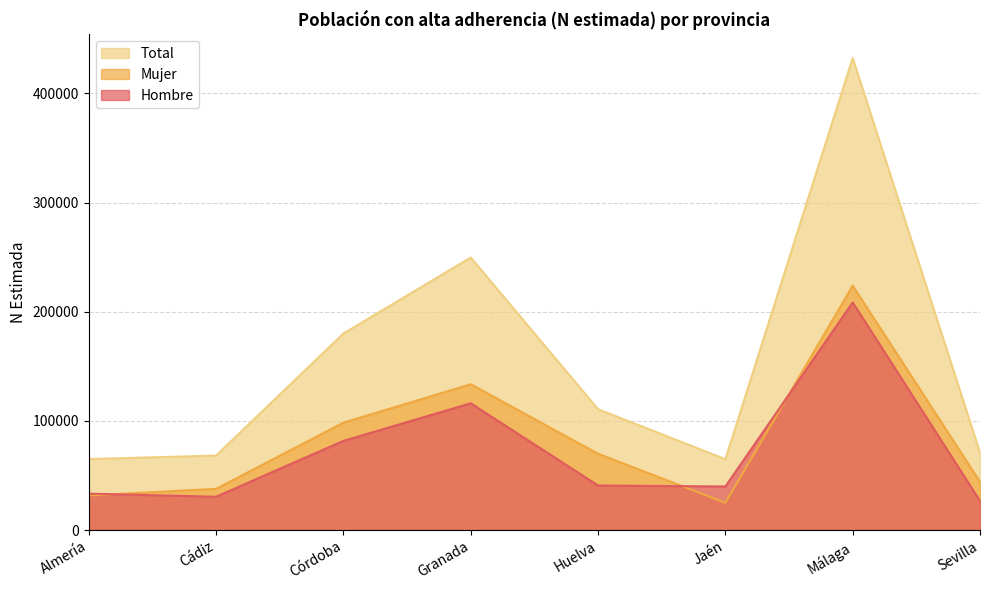

Reading right to left, list all the values displayed in this chart.

Hombre: 26693	208492	39897	40797	116107	81650	30508	33331
Mujer: 44160	223874	24979	69879	133550	98358	37716	31671
Total: 70853	432366	64876	110676	249658	180008	68224	65002